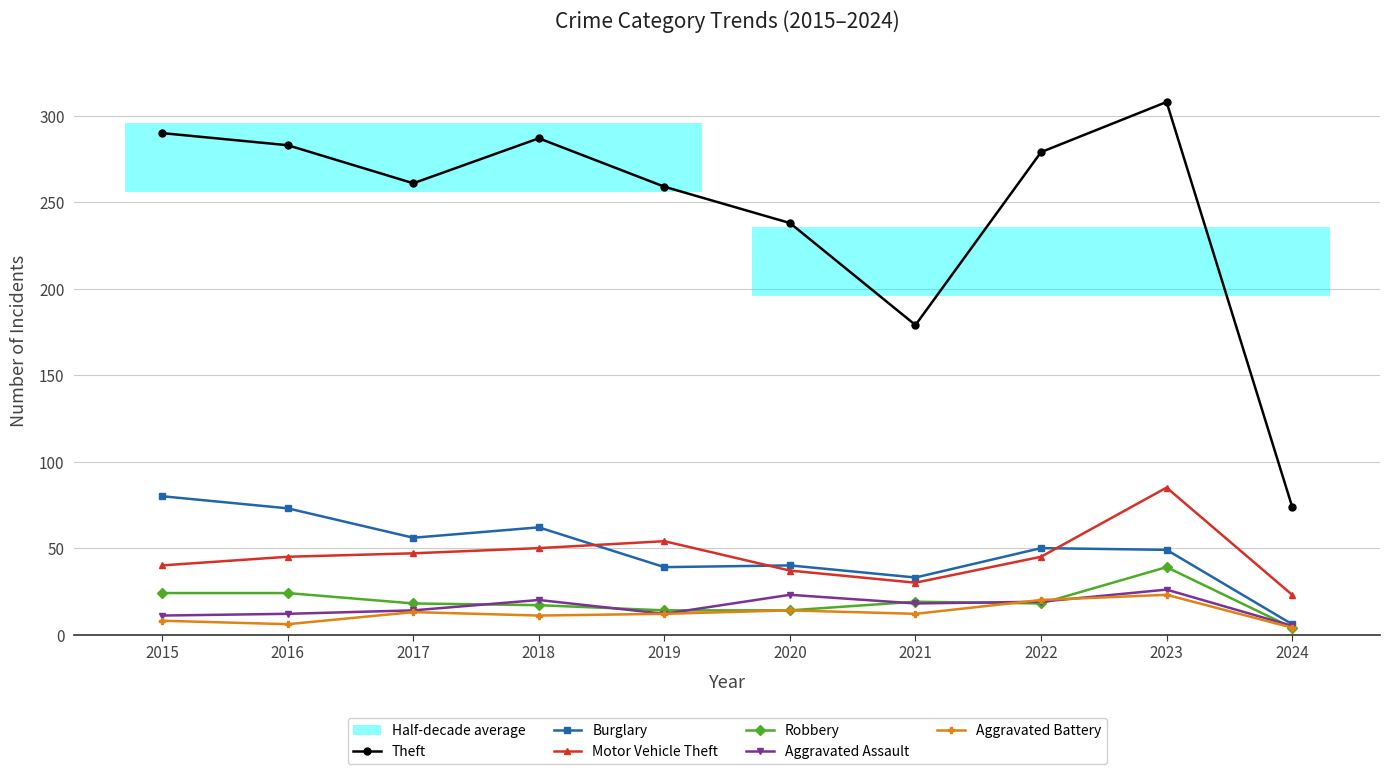

What is the total value across all series at 2023?

530